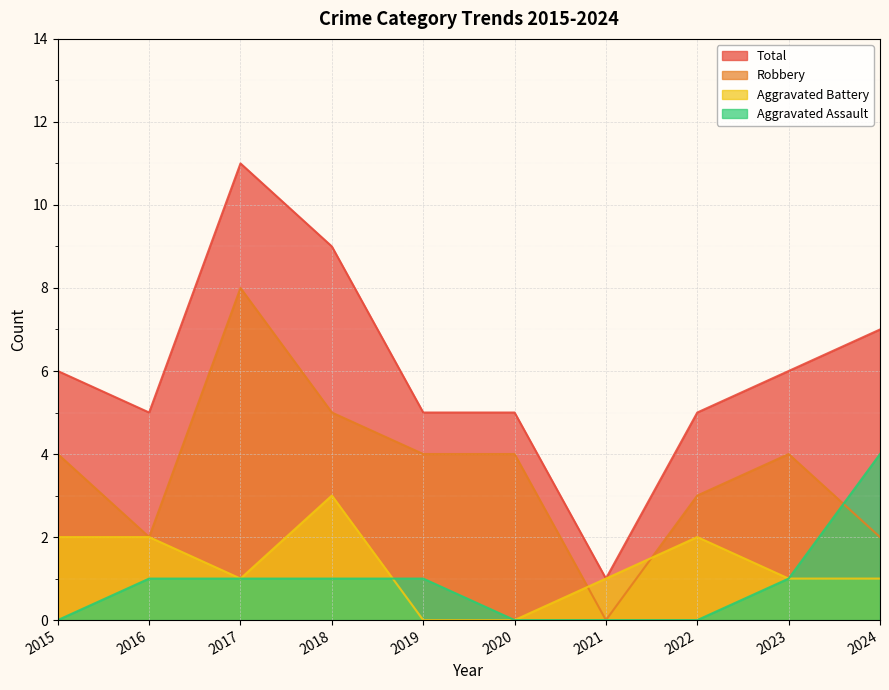

True or false: Total and Robbery intersect in this chart.

False